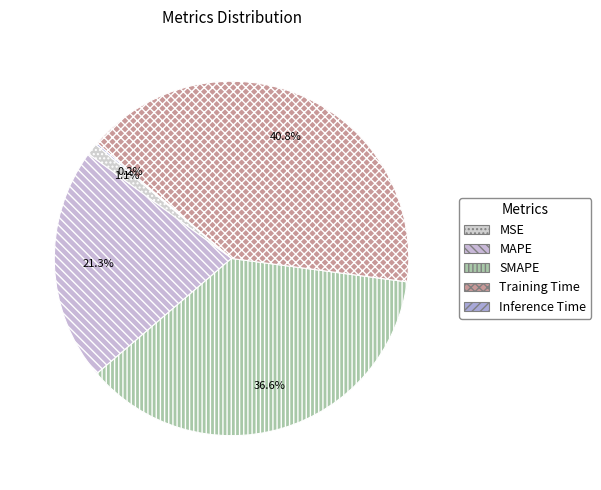

Between Training Time and MSE, which is larger?

Training Time